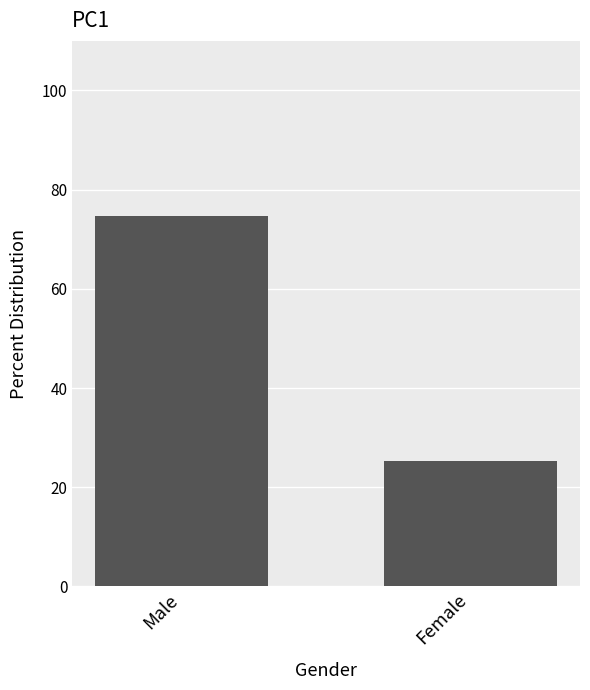

Reading left to right, transcribe all the data shown in this chart.

Male=74.7	Female=25.3